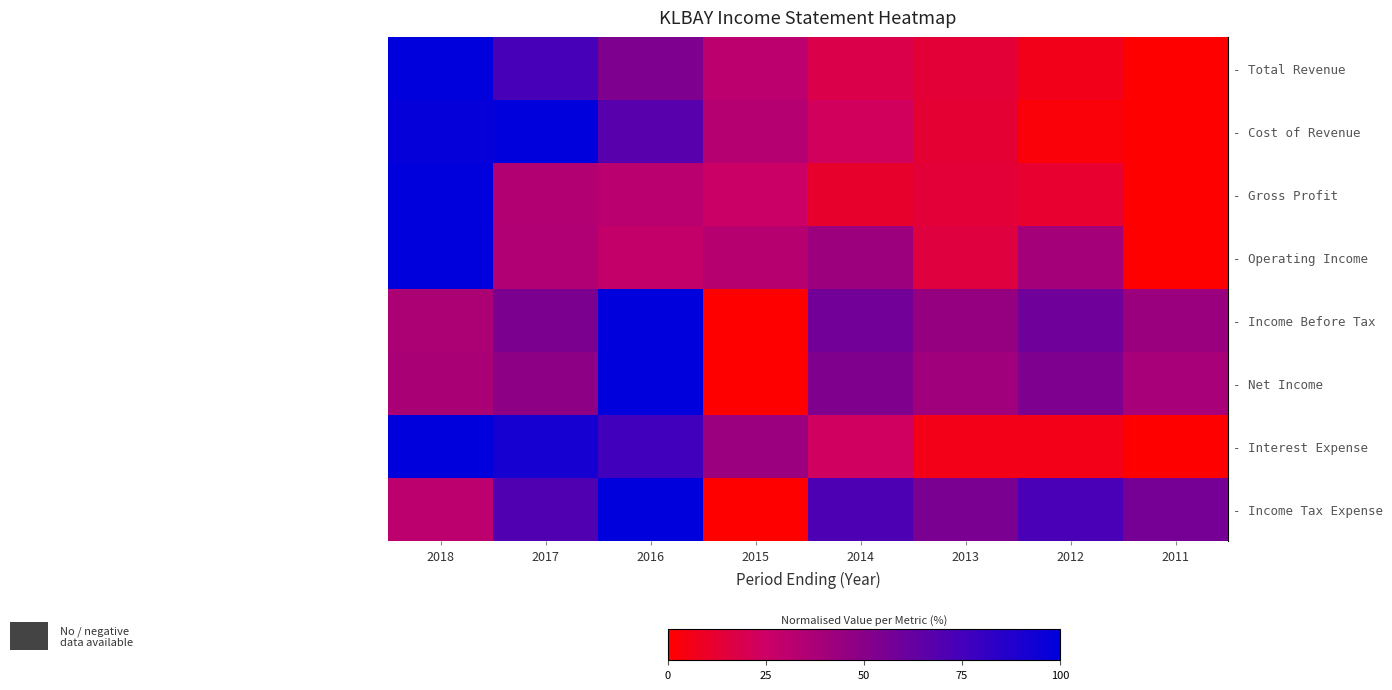

Count the number of data series in this chart.

8